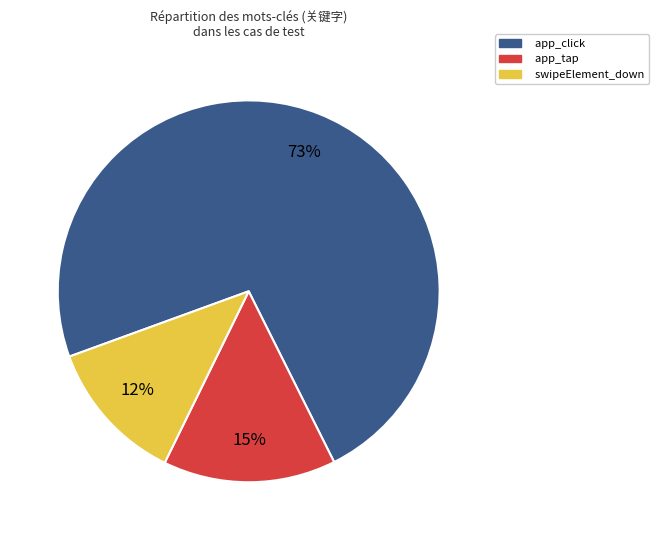

Which slice represents more than half of the pie?

app_click